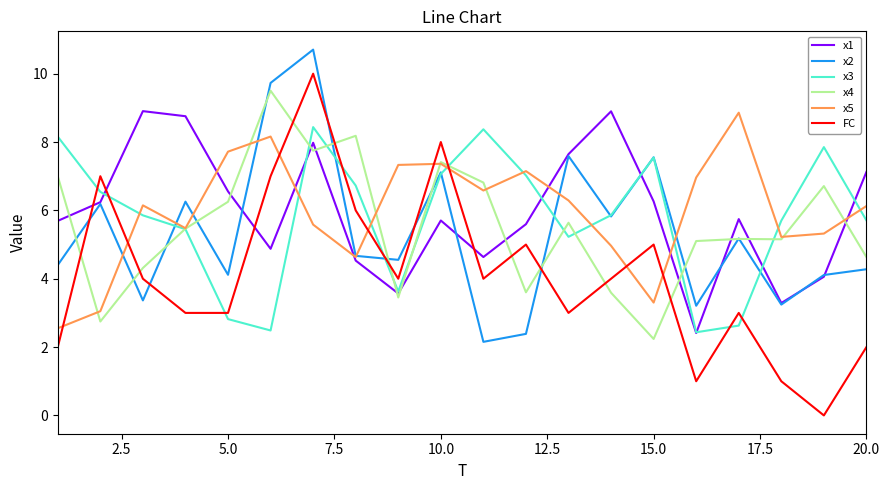

Which series has the largest range (max minus min)?

FC